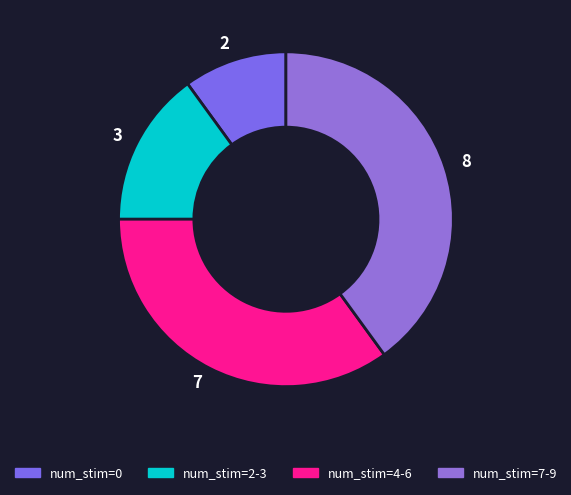

Approximately how many times larger is the value at 3 compared to 8?

0.4